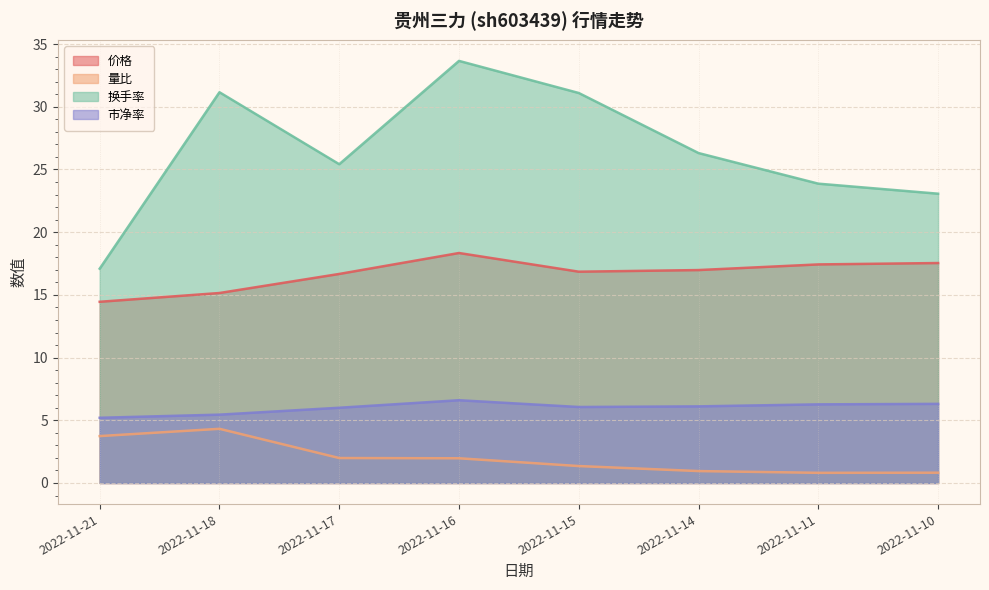

List the series in order of their peak value, highest first.

换手率, 价格, 市净率, 量比